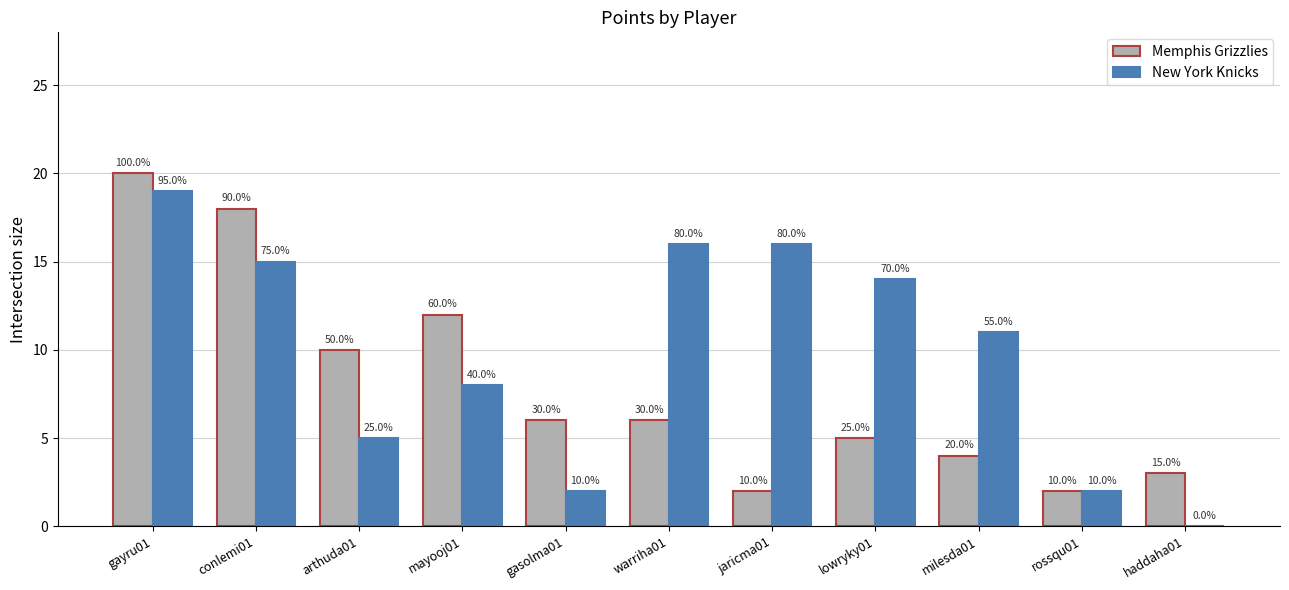

List the series in order of their peak value, highest first.

Memphis Grizzlies, New York Knicks